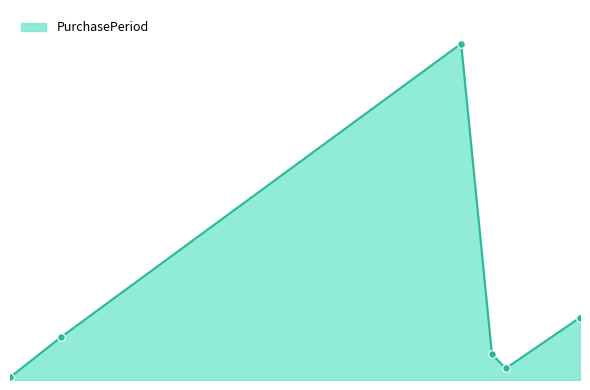

Is this an area chart (filled region under the line)?

Yes